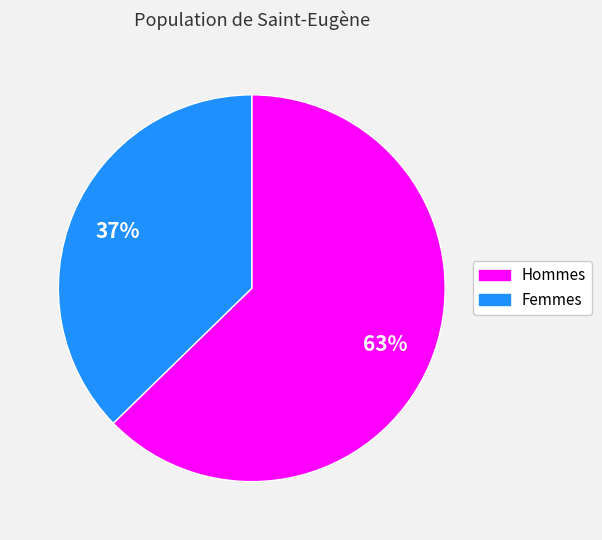

Is there a majority slice in this chart?

Yes